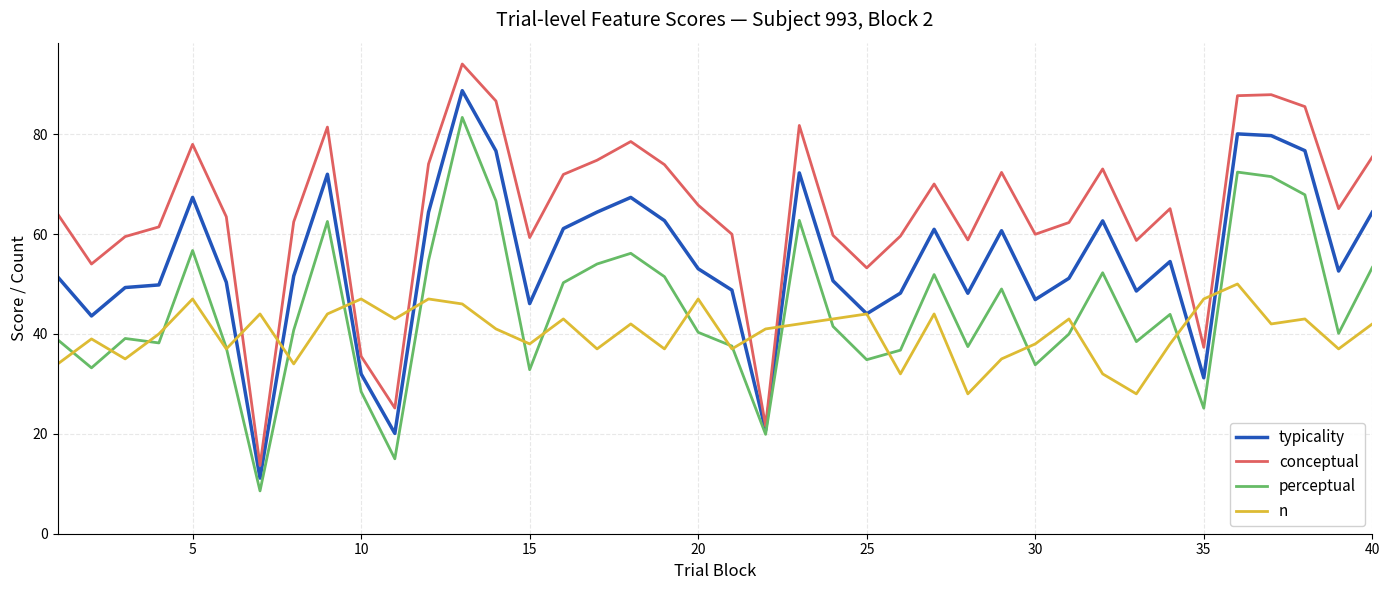

What is the highest value of the n series?

50.0